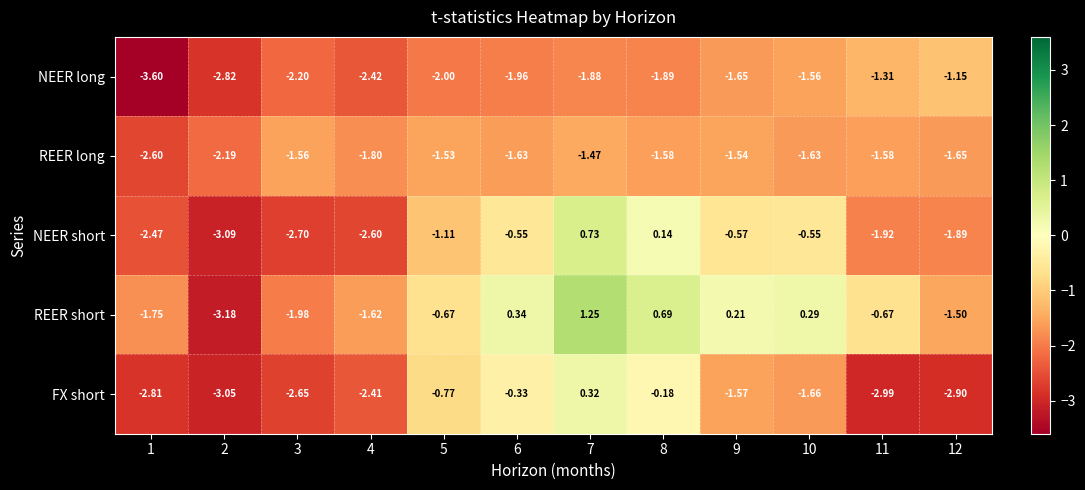

List the series in order of their peak value, highest first.

REER short, NEER short, FX short, NEER long, REER long